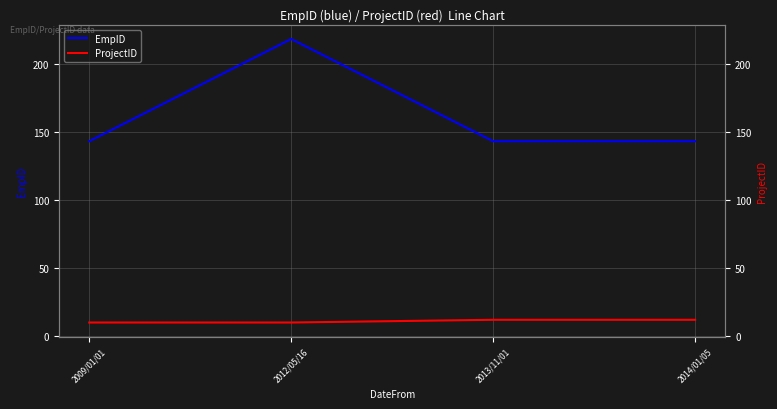

Rank the categories by EmpID value from lowest to highest.

2009/01/01, 2013/11/01, 2014/01/05, 2012/05/16